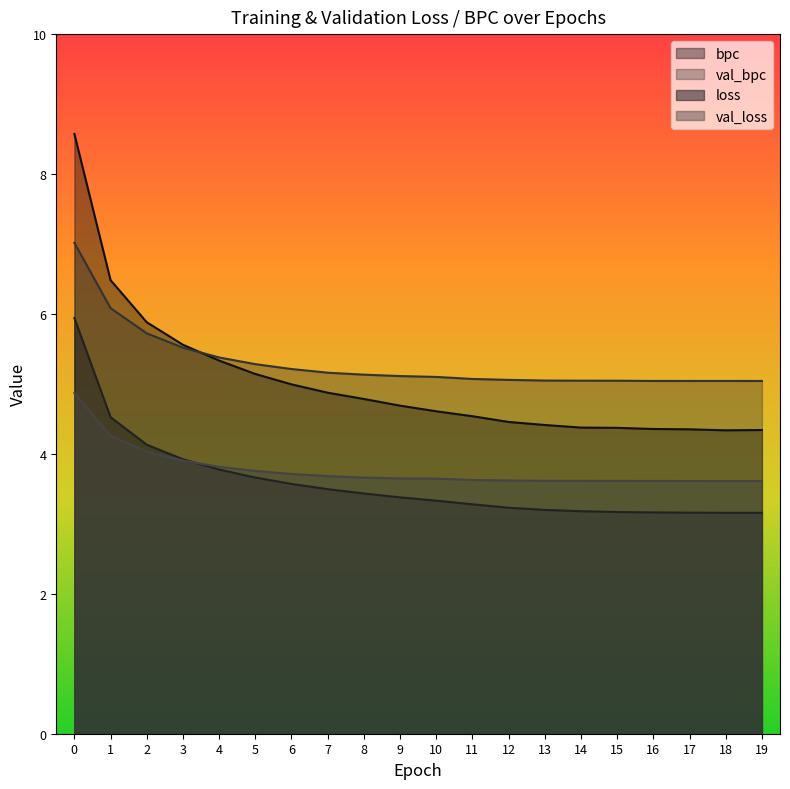

Which has a higher value, 19 or 7?

7